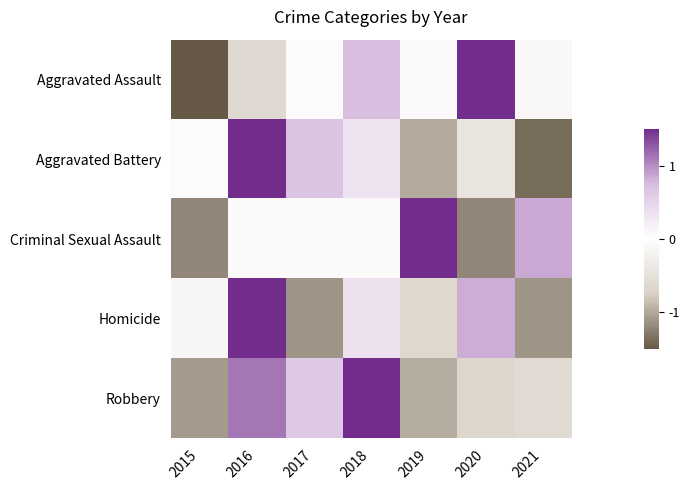

Rank the series at 2018 from highest to lowest value.

Robbery, Aggravated Assault, Homicide, Aggravated Battery, Criminal Sexual Assault